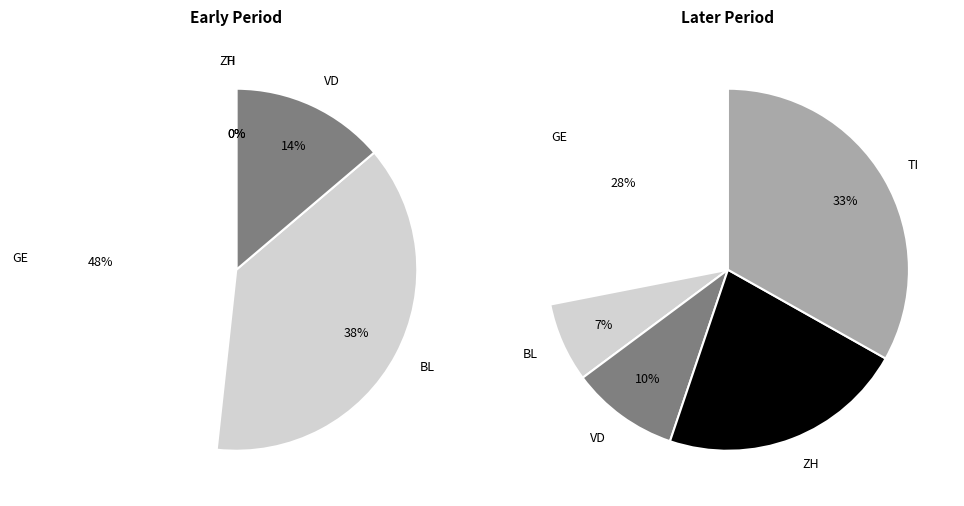

The 31 slice represents 1% of the pie. True or false?

False